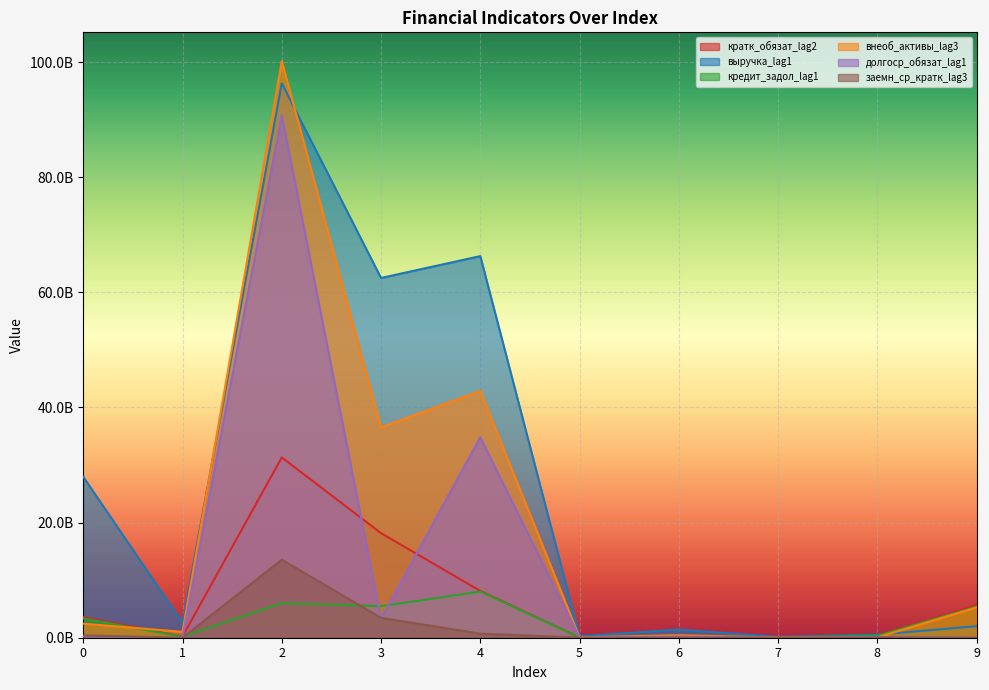

How many interior local peaks does the кредит_задол_lag1 series have?

3